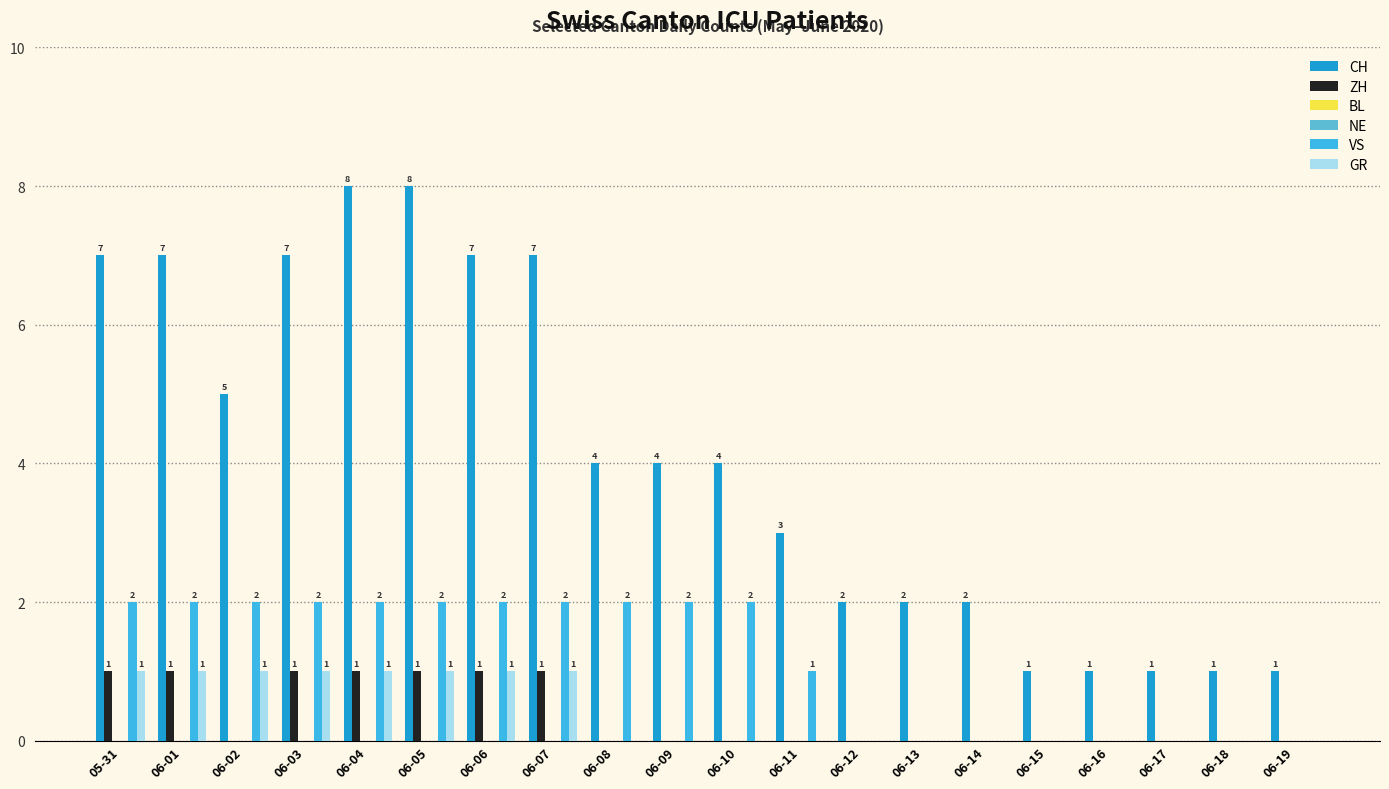

What is the total value across all series at 06-14?

2